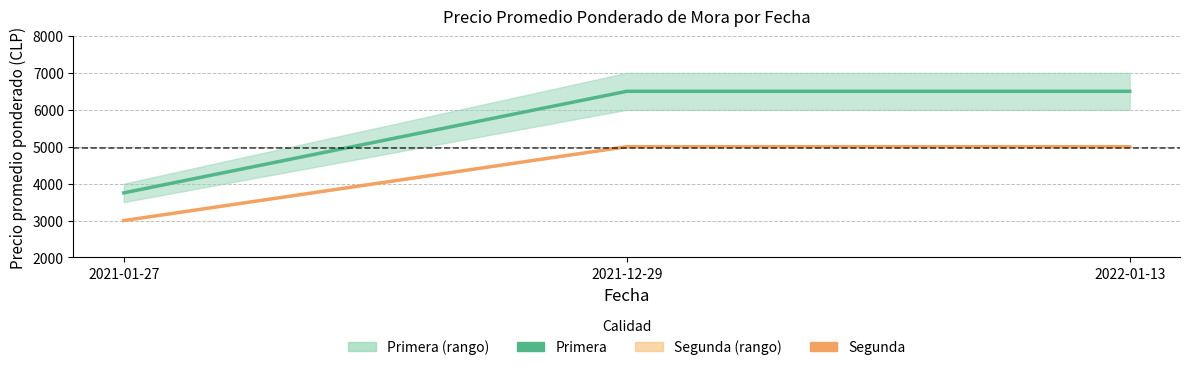

Rank the categories by Segunda value from lowest to highest.

2021-01-27, 2021-12-29, 2022-01-13